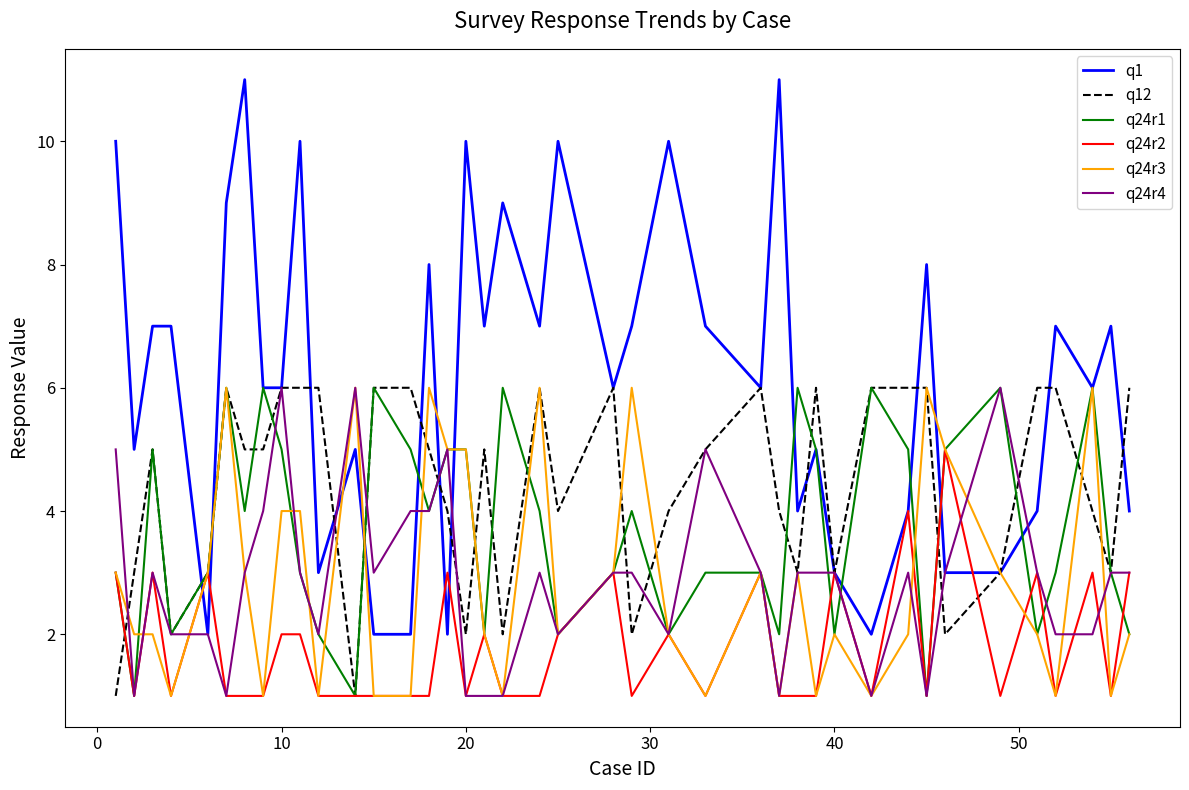

Reading left to right, transcribe all the data shown in this chart.

q1: 10	5	7	7	2	9	11	6	6	10	3	5	2	2	8	2	10	7	9	7	10	6	7	10	7	6	11	4	5	3	2	4	8	3	3	4	7	6	7	4
q12: 1	3	5	2	3	6	5	5	6	6	6	1	6	6	5	4	2	5	2	6	4	6	2	4	5	6	4	3	6	3	6	6	6	2	3	6	6	4	3	6
q24r1: 3	1	5	2	3	6	4	6	5	3	2	1	6	5	4	5	5	2	6	4	2	3	4	2	3	3	2	6	5	2	6	5	1	5	6	2	3	6	3	2
q24r2: 3	1	3	1	3	1	1	1	2	2	1	1	1	1	1	3	1	2	1	1	2	3	1	2	1	3	1	1	1	3	1	4	1	5	1	3	1	3	1	3
q24r3: 3	2	2	1	3	6	3	1	4	4	1	6	1	1	6	5	5	2	1	6	2	3	6	2	1	3	1	3	1	2	1	2	6	5	3	2	1	6	1	2
q24r4: 5	1	3	2	2	1	3	4	6	3	2	6	3	4	4	5	1	1	1	3	2	3	3	2	5	3	1	3	3	3	1	3	1	3	6	3	2	2	3	3